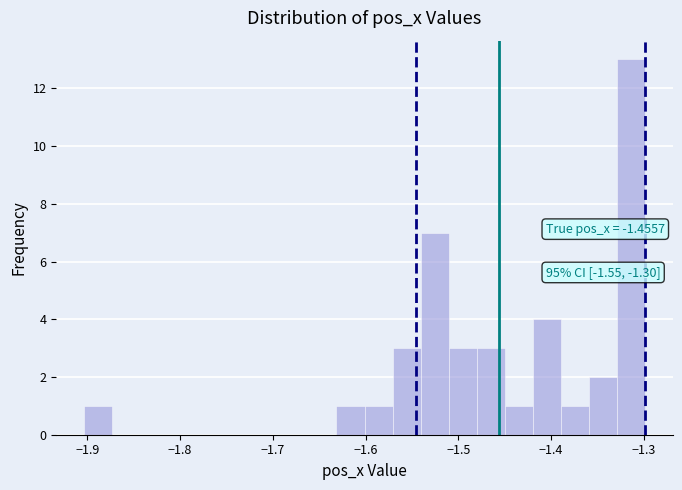

Read against the x-axis, roughly where is the centre of the tallest bar?

-1.31